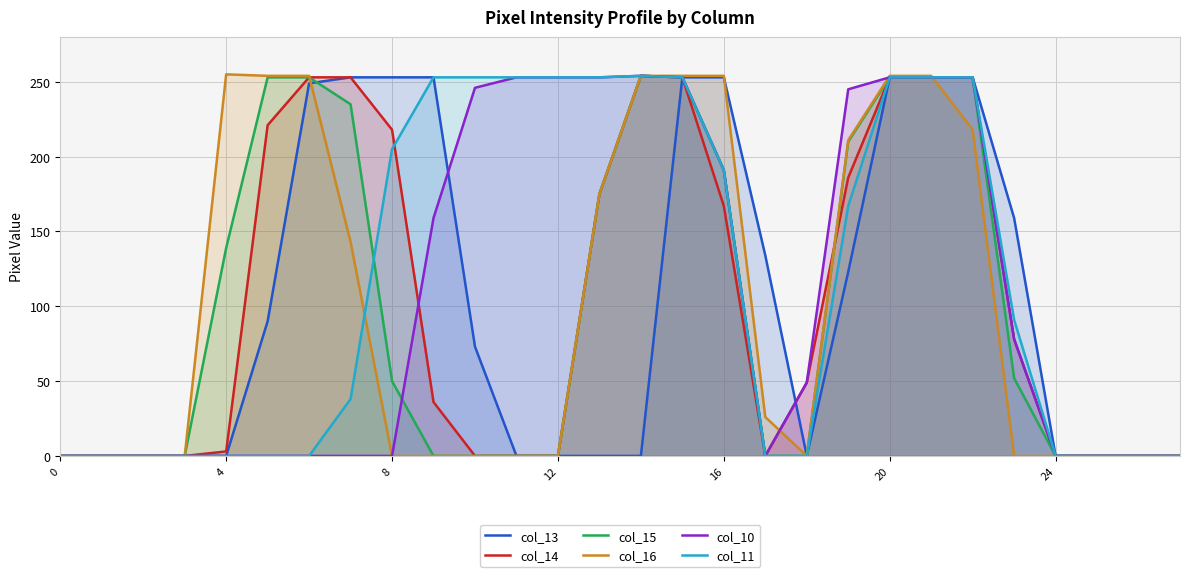

The value of col_15 at 24 is 81. True or false?

False